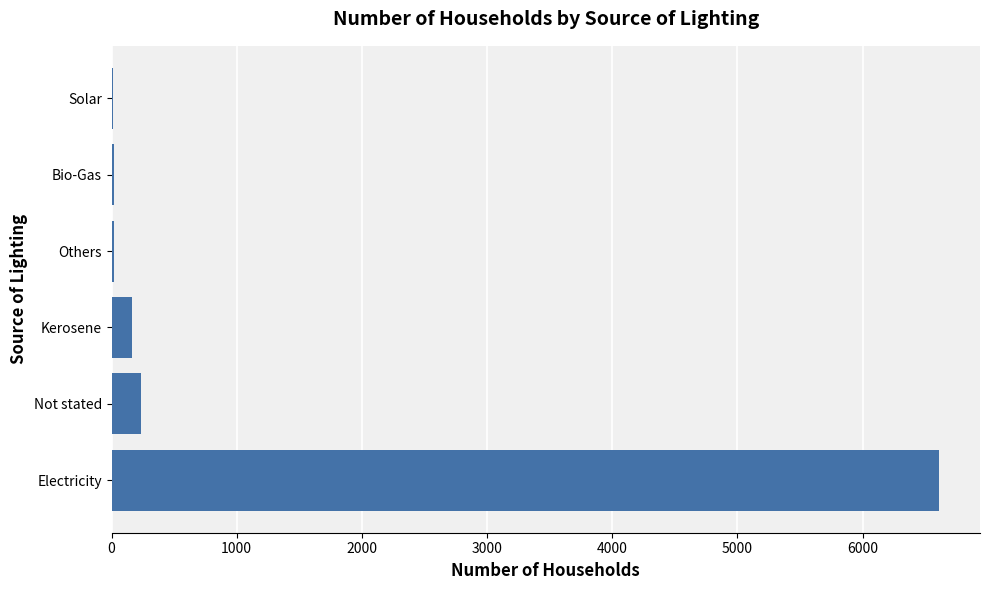

What is the sum of all values?

7061